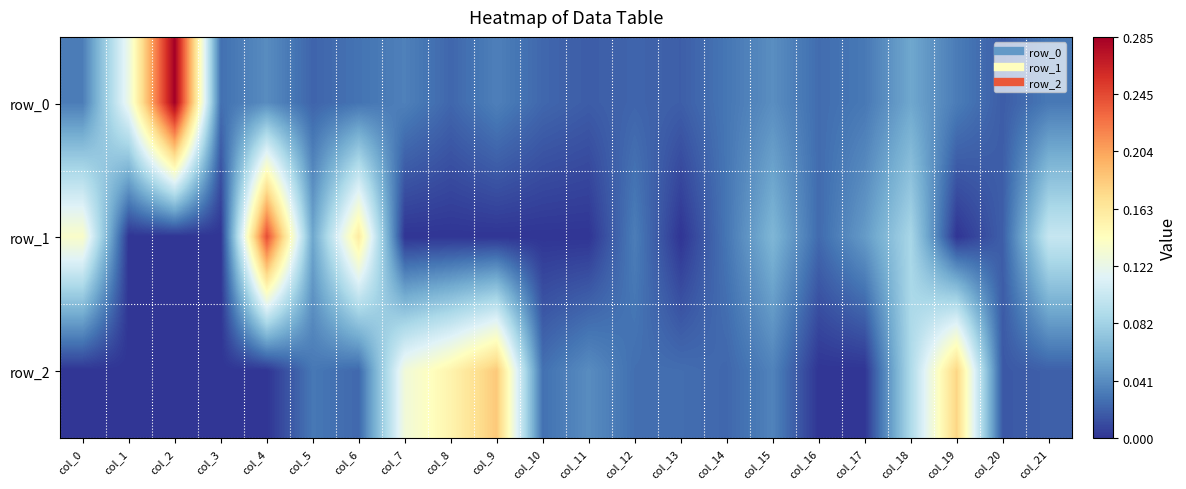

Which series has the widest spread of values?

row_0